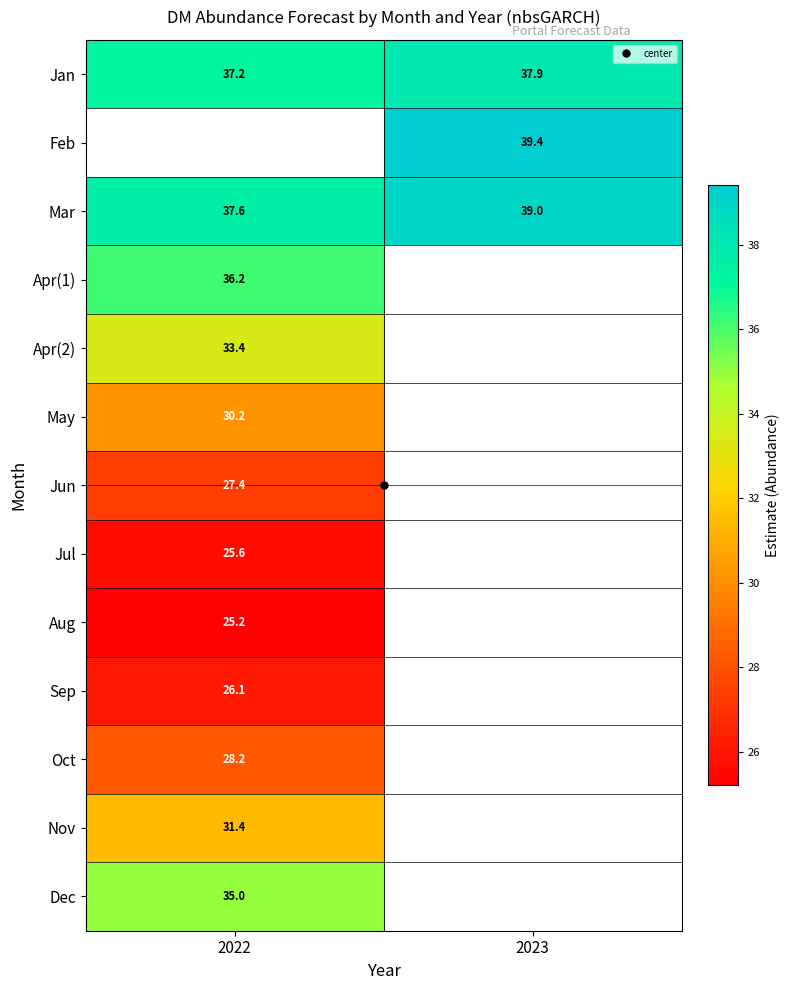

What is the lowest value of the Jan series?

37.2